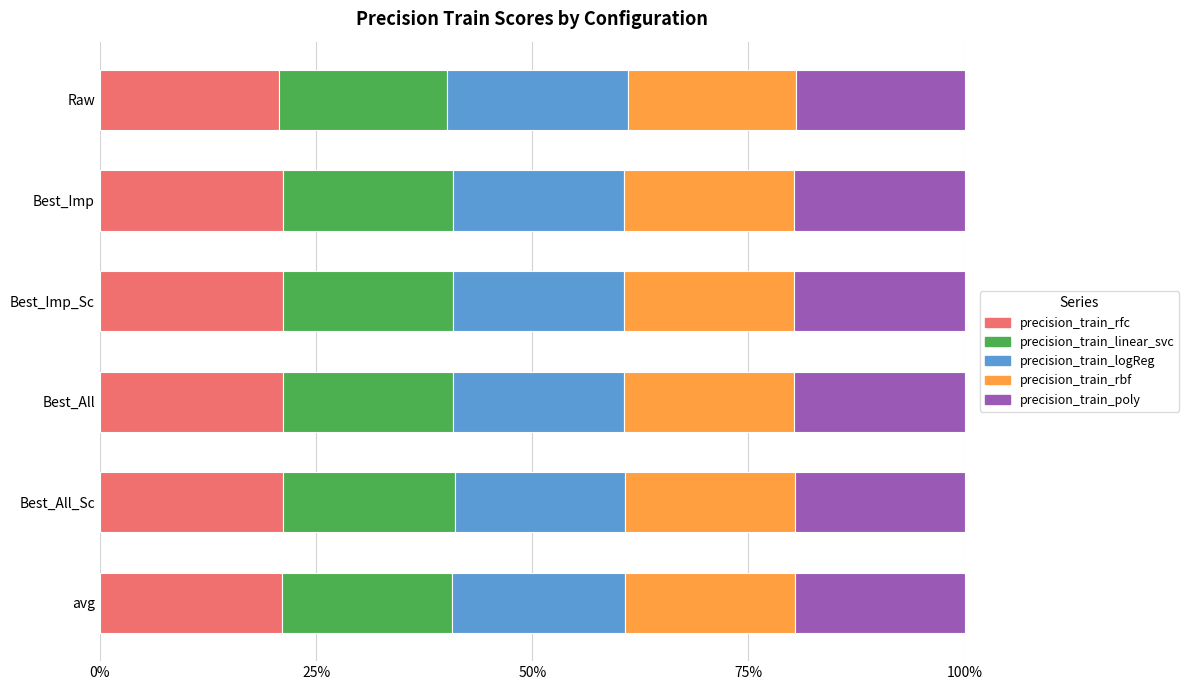

What is the minimum value for precision_train_rfc?

20.7